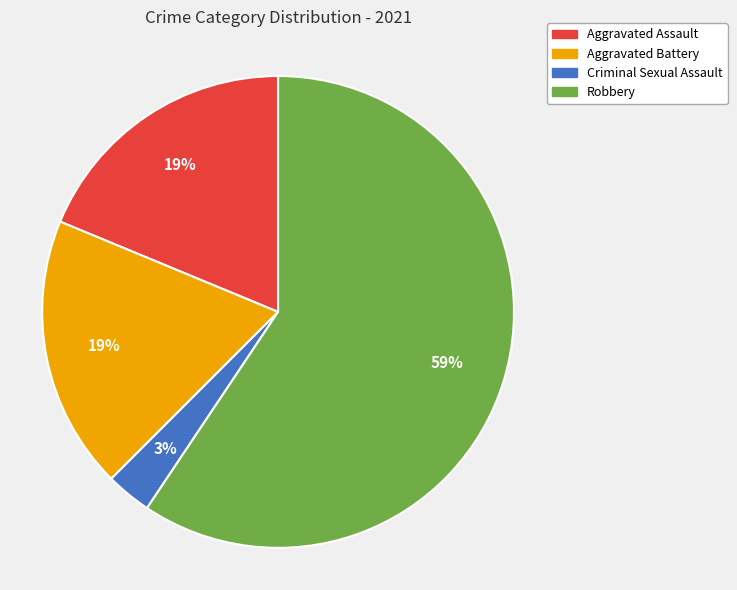

To the nearest percent, what is the average slice percentage?

25%